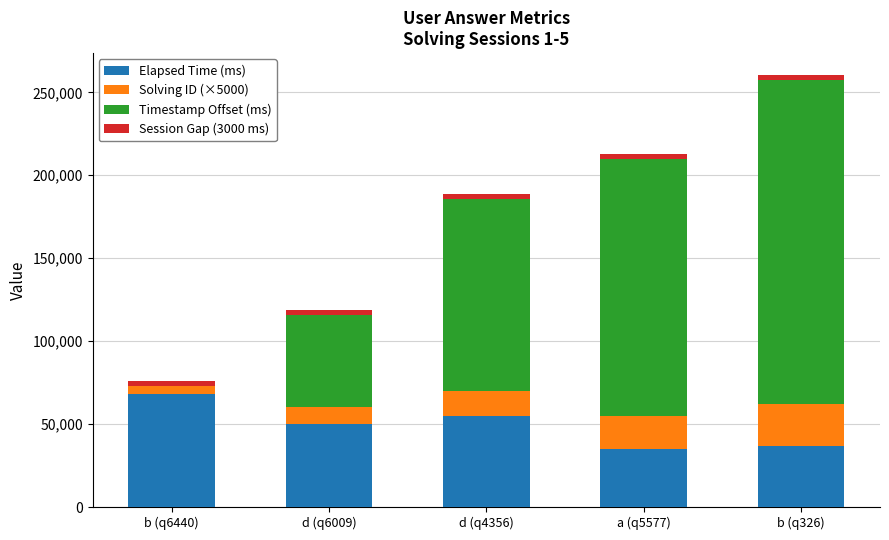

Reading left to right, list the values for the Elapsed Time (ms) series.

b (q6440)=68000	d (q6009)=50000	d (q4356)=55000	a (q5577)=35000	b (q326)=37000